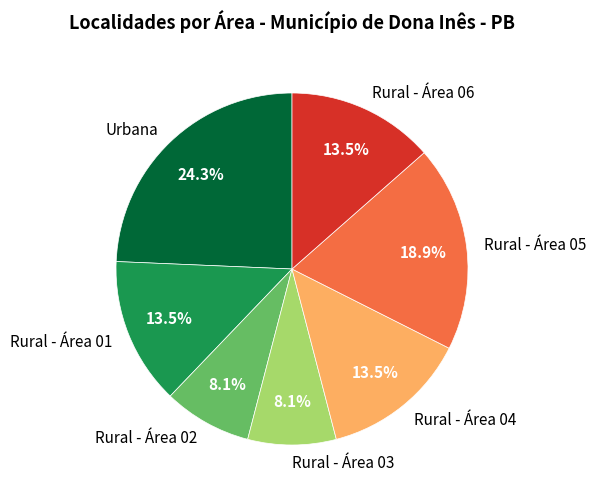

What is the ratio of the value at Rural - Área 02 to the value at Rural - Área 01?

0.6